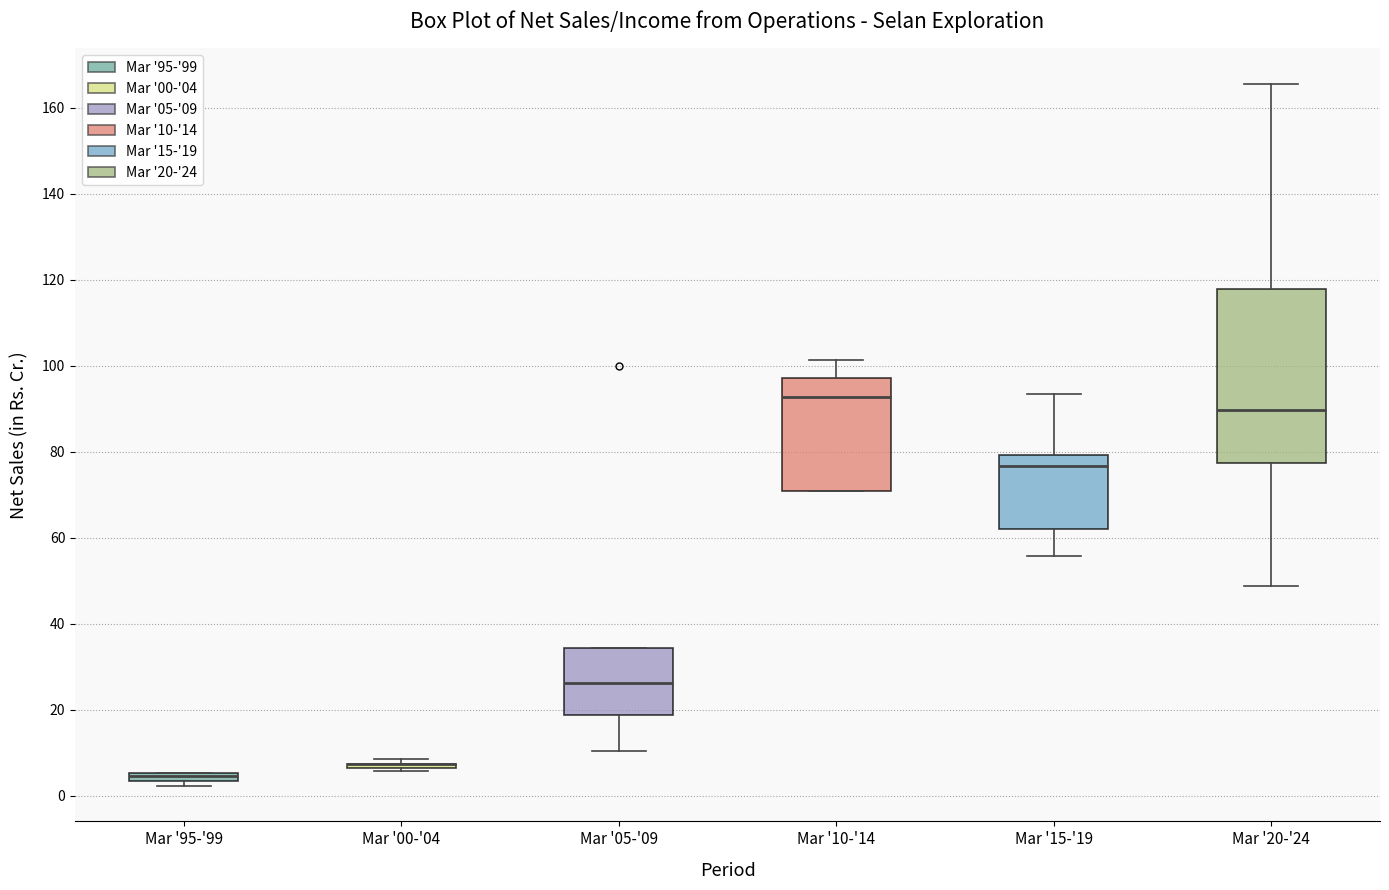

Which box is the tallest, from its lower edge to its upper edge?

Mar '20-'24